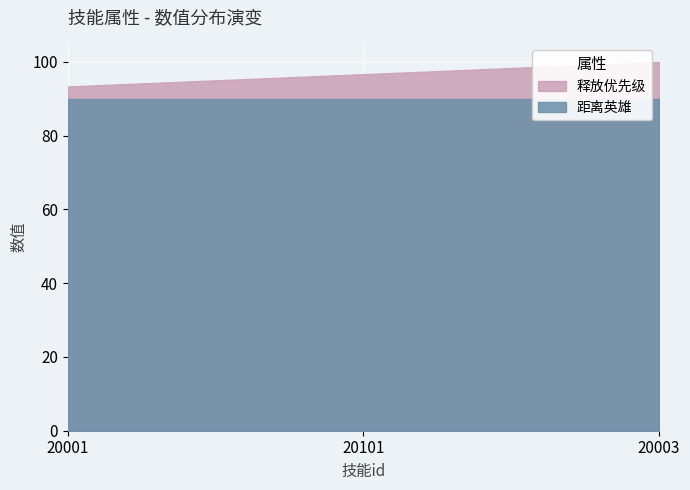

Rank the categories by 距离英雄 value from highest to lowest.

20001, 20101, 20003